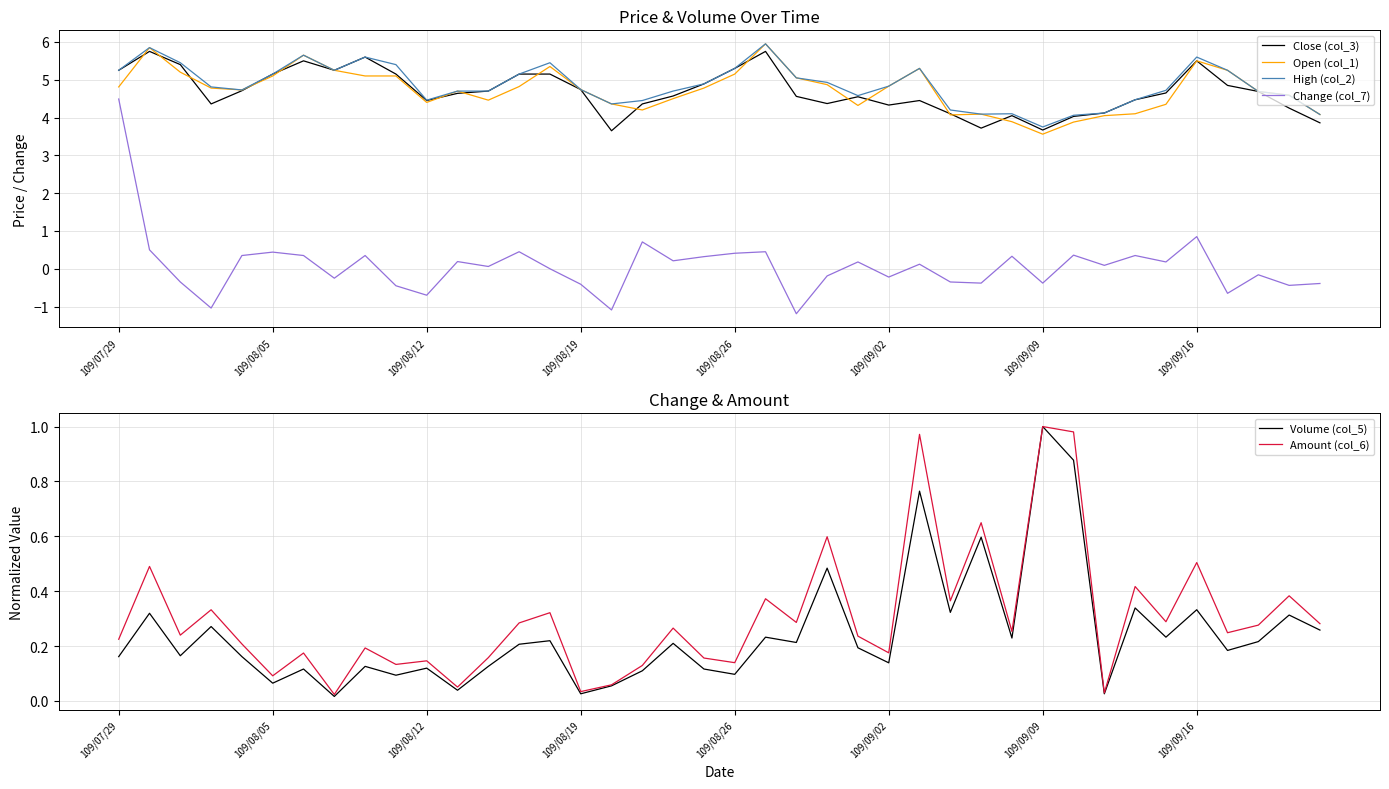

Reading left to right, transcribe all the data shown in this chart.

Close (col_3): 5.2	5.8	5.4	4.4	4.7	5.2	5.5	5.2	5.6	5.2	4.5	4.6	4.7	5.2	5.2	4.7	3.6	4.4	4.6	4.9	5.3	5.8	4.6	4.4	4.5	4.3	4.5	4.1	3.7	4.0	3.7	4.0	4.1	4.5	4.7	5.5	4.8	4.7	4.2	3.9
Open (col_1): 4.8	5.8	5.2	4.8	4.7	5.1	5.7	5.2	5.1	5.1	4.4	4.7	4.5	4.8	5.3	4.7	4.4	4.2	4.5	4.8	5.2	6.0	5.0	4.9	4.3	4.8	5.3	4.1	4.1	3.9	3.6	3.9	4.0	4.1	4.3	5.5	5.2	4.7	4.6	4.1
High (col_2): 5.2	5.8	5.5	4.8	4.7	5.2	5.7	5.2	5.6	5.4	4.5	4.7	4.7	5.2	5.5	4.7	4.4	4.5	4.7	4.9	5.3	6.0	5.0	4.9	4.6	4.8	5.3	4.2	4.1	4.1	3.8	4.1	4.1	4.5	4.7	5.6	5.2	4.7	4.6	4.1
Change (col_7): 4.5	0.5	-0.3	-1.0	0.3	0.4	0.3	-0.2	0.3	-0.5	-0.7	0.2	0.1	0.5	0.0	-0.4	-1.1	0.7	0.2	0.3	0.4	0.5	-1.2	-0.2	0.2	-0.2	0.1	-0.3	-0.4	0.3	-0.4	0.4	0.1	0.3	0.2	0.8	-0.7	-0.2	-0.4	-0.4
Volume (col_5): 0.2	0.3	0.2	0.3	0.2	0.1	0.1	0.0	0.1	0.1	0.1	0.0	0.1	0.2	0.2	0.0	0.1	0.1	0.2	0.1	0.1	0.2	0.2	0.5	0.2	0.1	0.8	0.3	0.6	0.2	1.0	0.9	0.0	0.3	0.2	0.3	0.2	0.2	0.3	0.3
Amount (col_6): 0.2	0.5	0.2	0.3	0.2	0.1	0.2	0.0	0.2	0.1	0.1	0.1	0.2	0.3	0.3	0.0	0.1	0.1	0.3	0.2	0.1	0.4	0.3	0.6	0.2	0.2	1.0	0.4	0.6	0.3	1.0	1.0	0.0	0.4	0.3	0.5	0.2	0.3	0.4	0.3